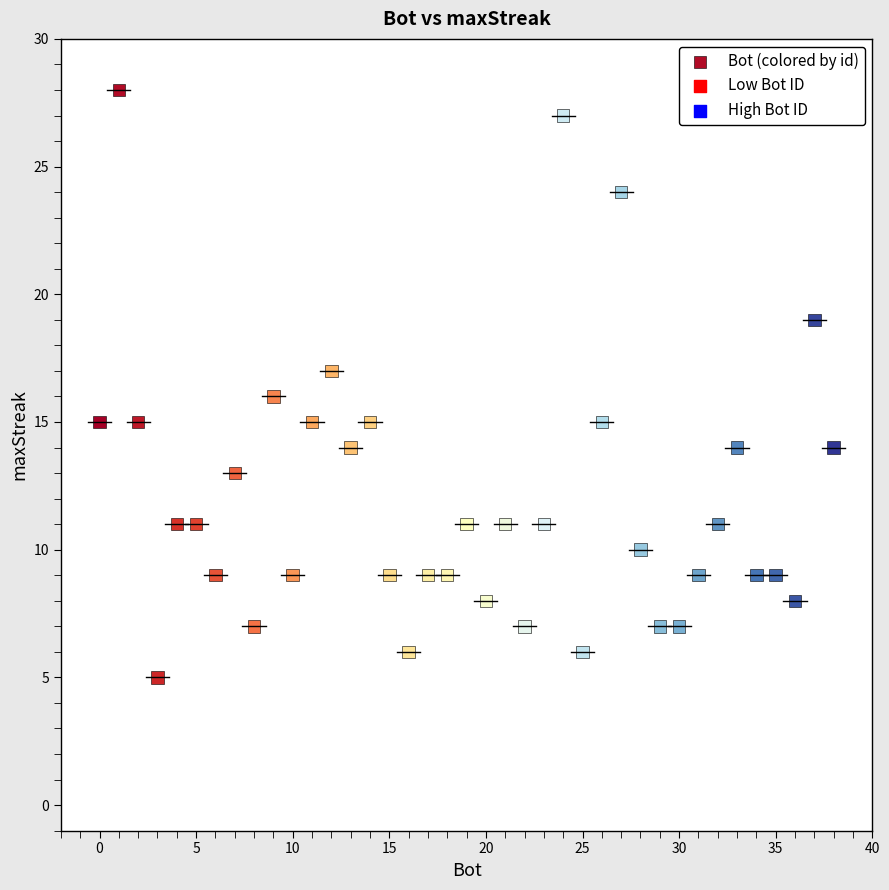

What is the range of Y values (max minus min)?

23